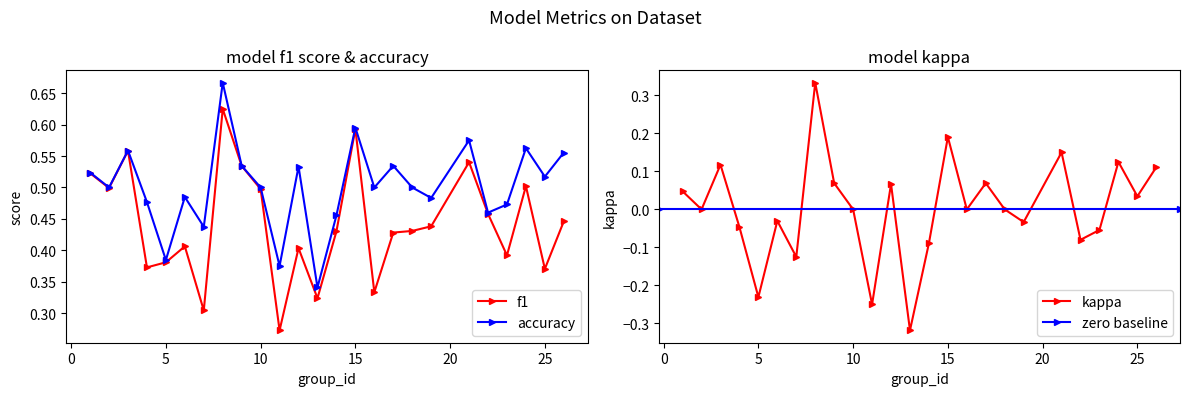

Reading left to right, what are all the values shown in this chart?

f1: 1=0.5	2=0.5	3=0.6	4=0.4	5=0.4	6=0.4	7=0.3	8=0.6	9=0.5	10=0.5	11=0.3	12=0.4	13=0.3	14=0.4	15=0.6	16=0.3	17=0.4	18=0.4	19=0.4	21=0.5	22=0.5	23=0.4	24=0.5	25=0.4	26=0.4
kappa: 1=0.0	2=0.0	3=0.1	4=-0.0	5=-0.2	6=-0.0	7=-0.1	8=0.3	9=0.1	10=0.0	11=-0.2	12=0.1	13=-0.3	14=-0.1	15=0.2	16=0.0	17=0.1	18=0.0	19=-0.0	21=0.2	22=-0.1	23=-0.1	24=0.1	25=0.0	26=0.1
accuracy: 1=0.5	2=0.5	3=0.6	4=0.5	5=0.4	6=0.5	7=0.4	8=0.7	9=0.5	10=0.5	11=0.4	12=0.5	13=0.3	14=0.5	15=0.6	16=0.5	17=0.5	18=0.5	19=0.5	21=0.6	22=0.5	23=0.5	24=0.6	25=0.5	26=0.6